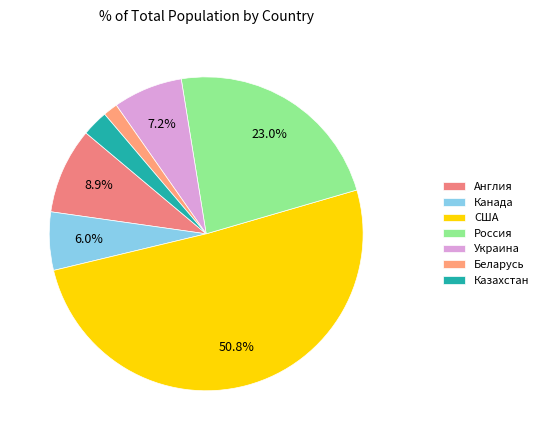

How many slices are in this pie chart?

7